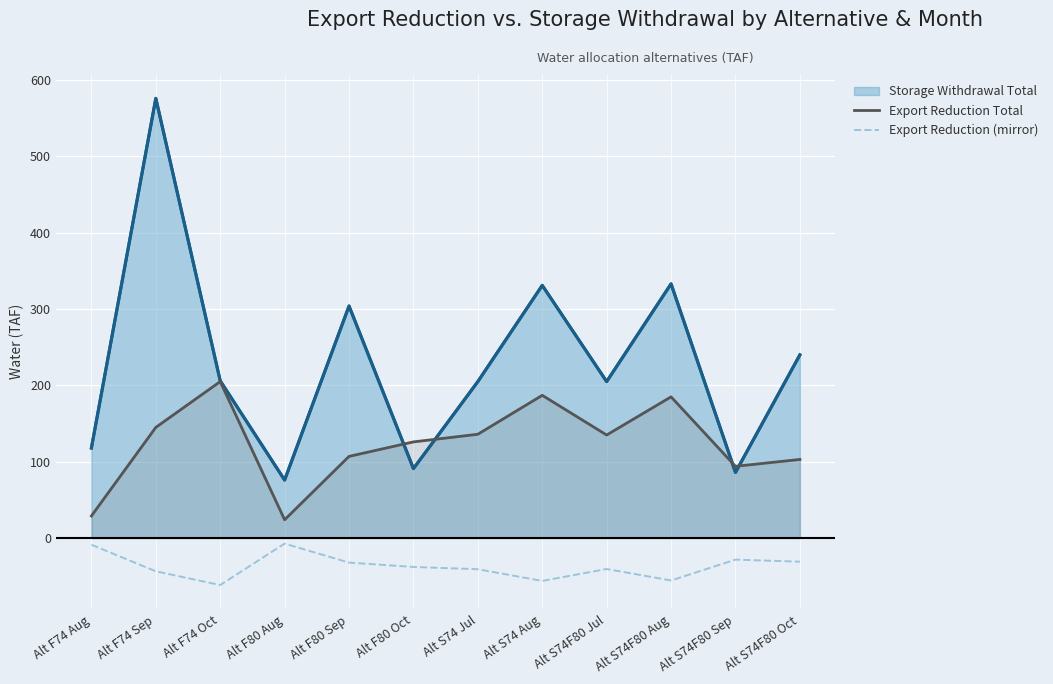

What is the smallest value displayed?

-61.5